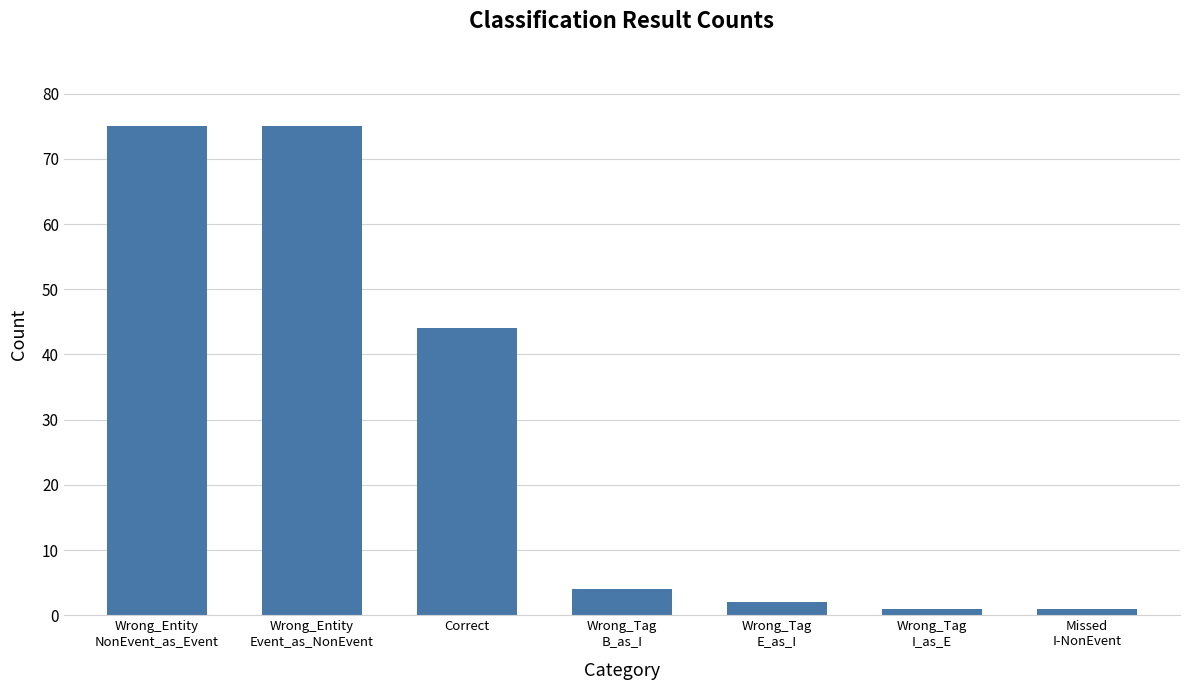

The chart shows a value of 1 at Wrong_Tag
I_as_E. True or false?

True